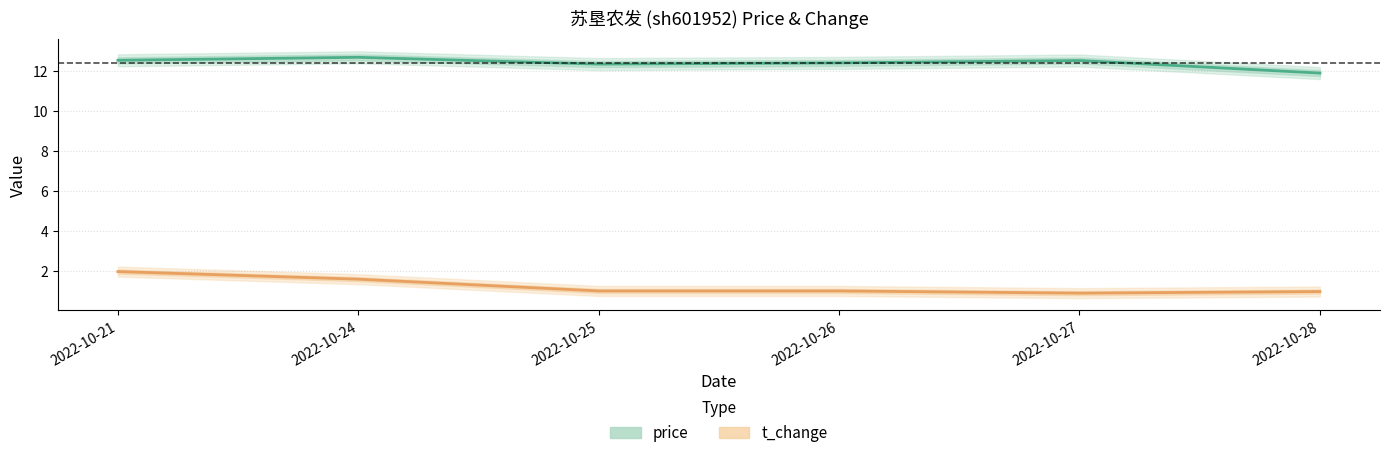

Is this an area chart (filled region under the line)?

No